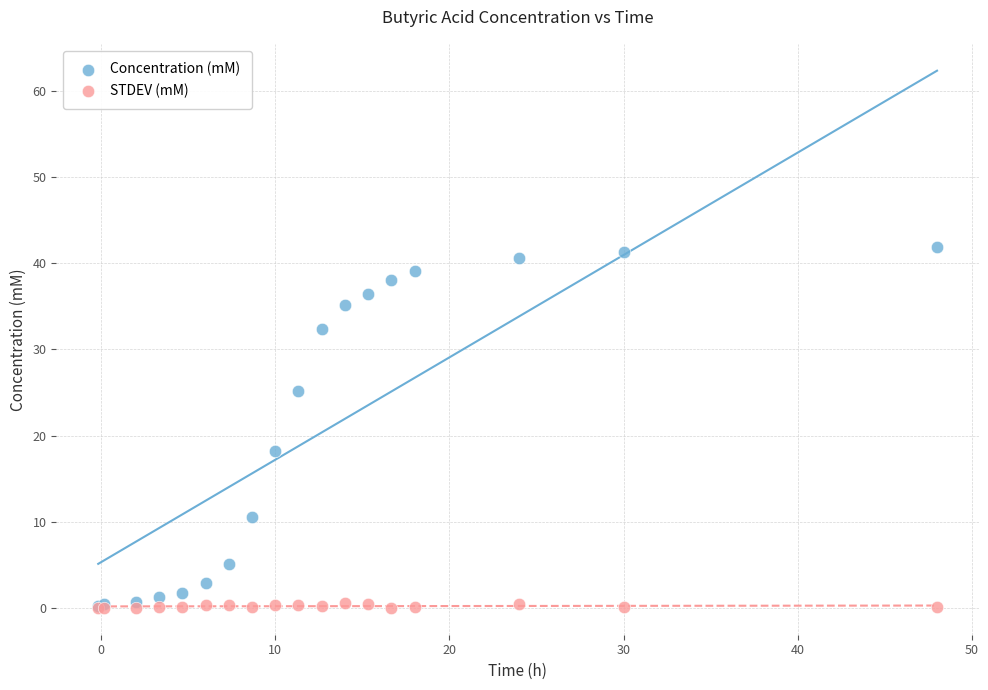

What are all the series names shown in the legend?

Concentration (mM), STDEV (mM)